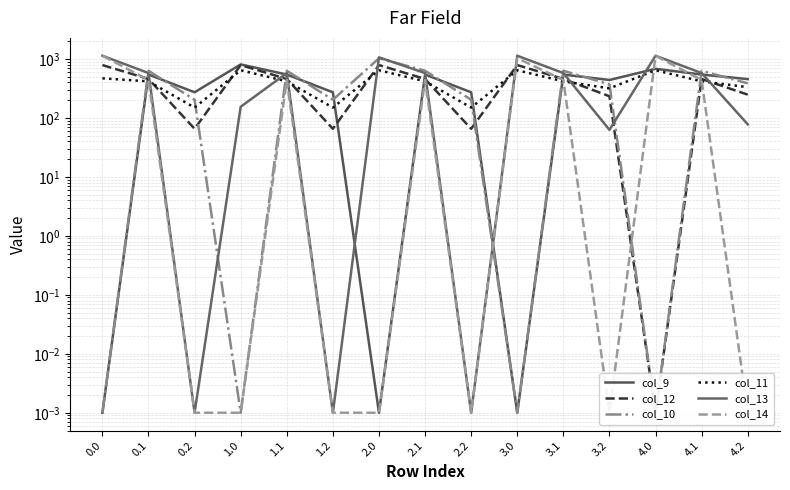

What is the value of the col_13 point at the 15th from the left?

77.6